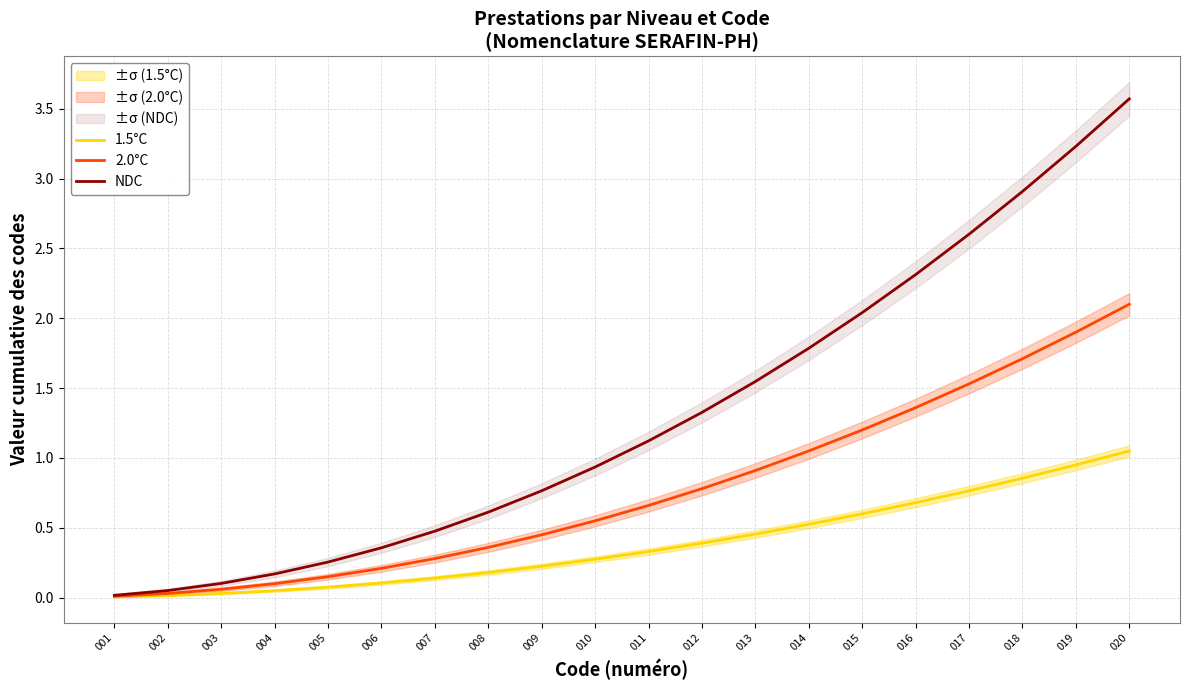

Which category has the highest value in the 1.5°C series?

020